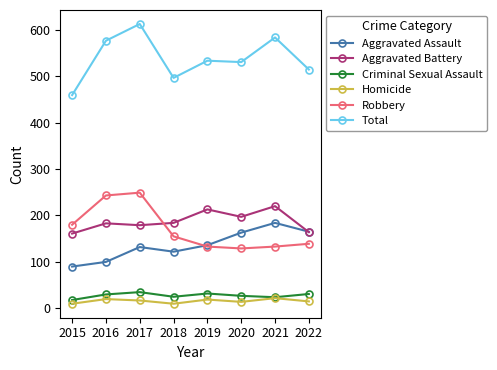

What is the smallest value displayed?

10